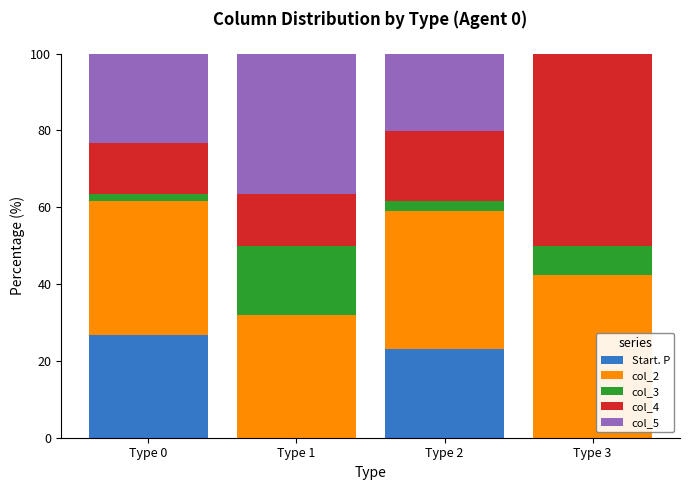

What is the maximum value for Start. P?

26.9